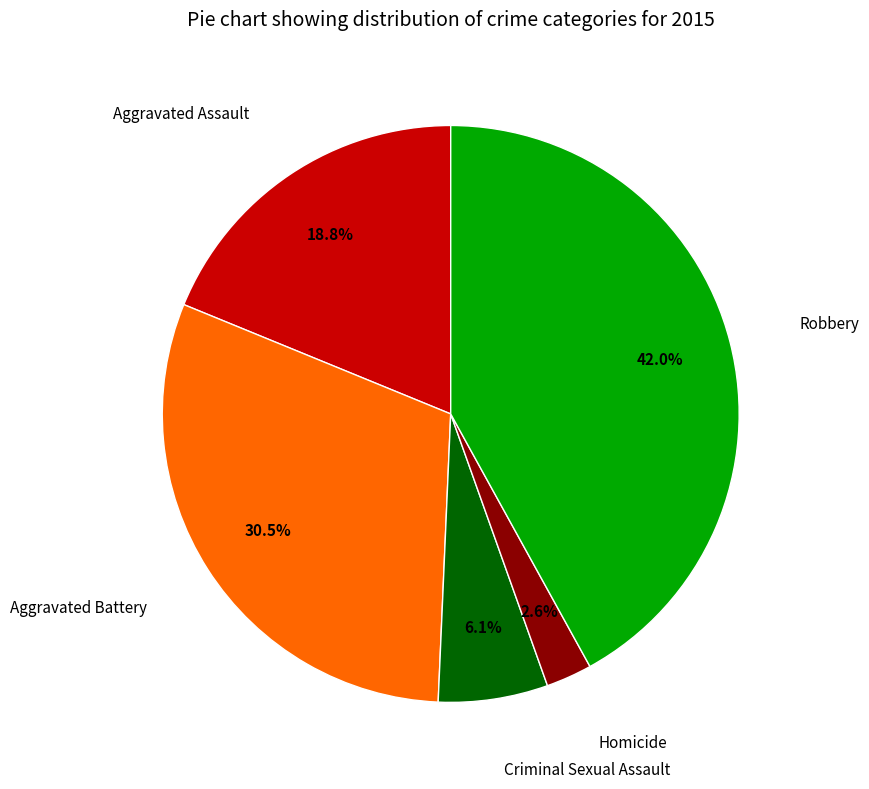

Is there any slice that represents more than half of the pie?

No